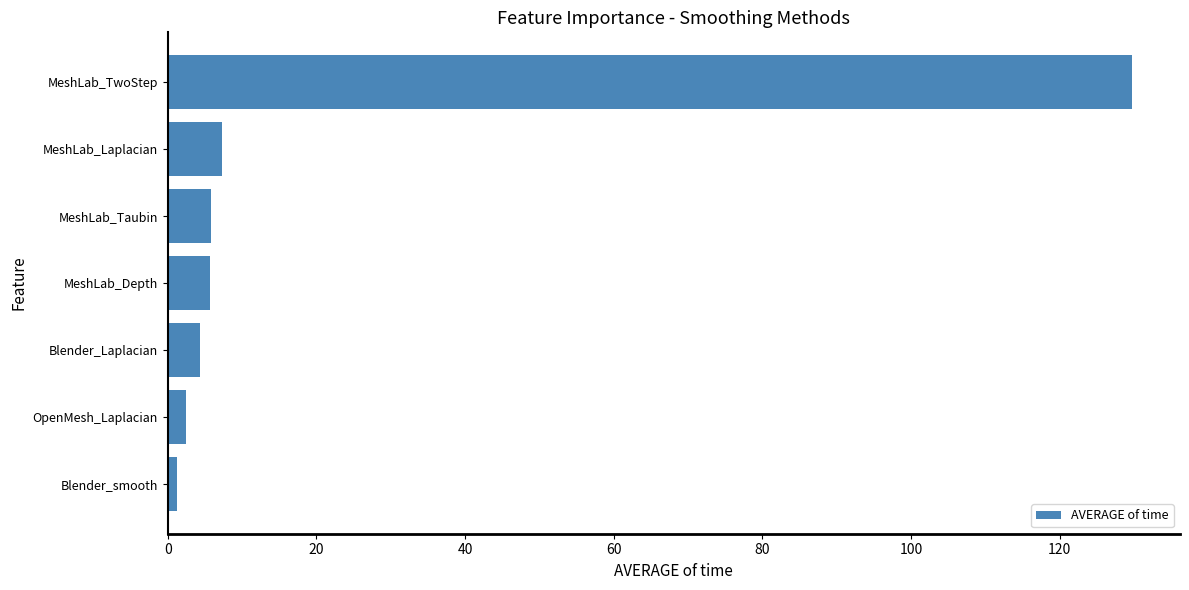

Which has a higher value, Blender_Laplacian or MeshLab_Laplacian?

MeshLab_Laplacian